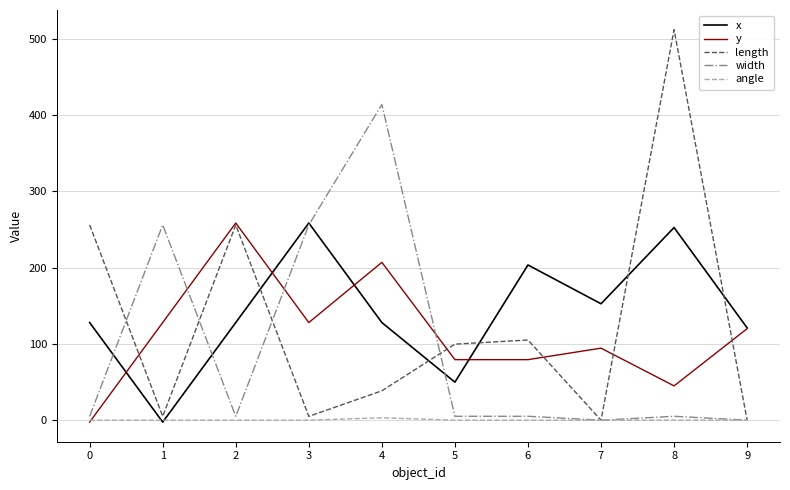

The width series shows 5.0 at 0. True or false?

True